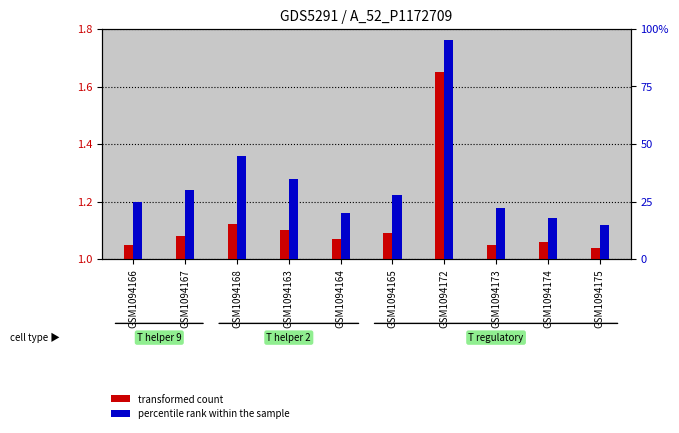

Reading left to right, transcribe all the data shown in this chart.

transformed count: 1.1	1.1	1.1	1.1	1.1	1.1	1.6	1.1	1.1	1.0
percentile rank within the sample: 25.0	30.0	45.0	35.0	20.0	28.0	95.0	22.0	18.0	15.0